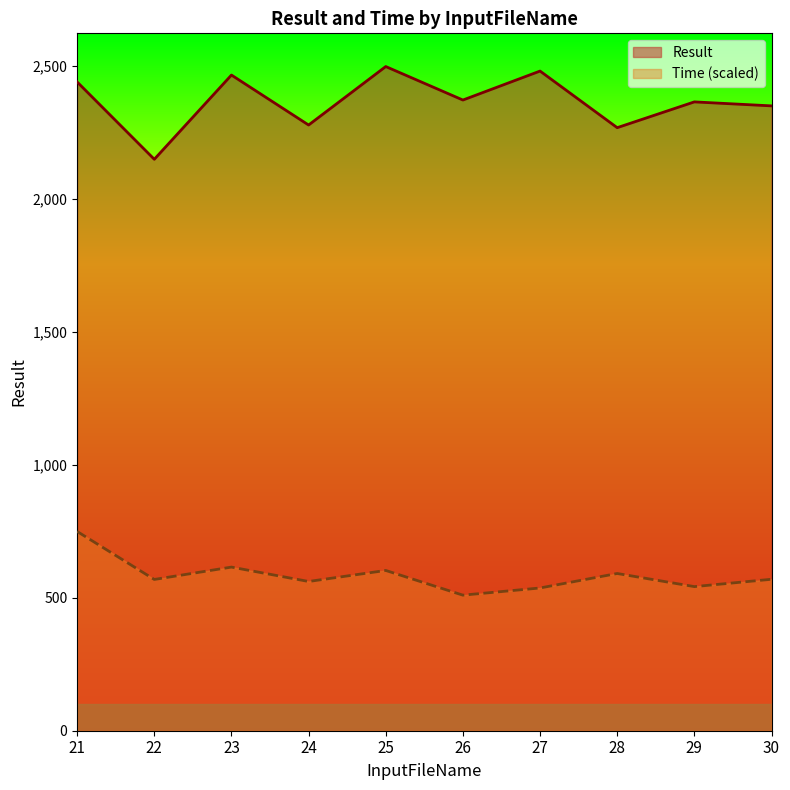

List the series in order of their peak value, lowest first.

Time (scaled), Result